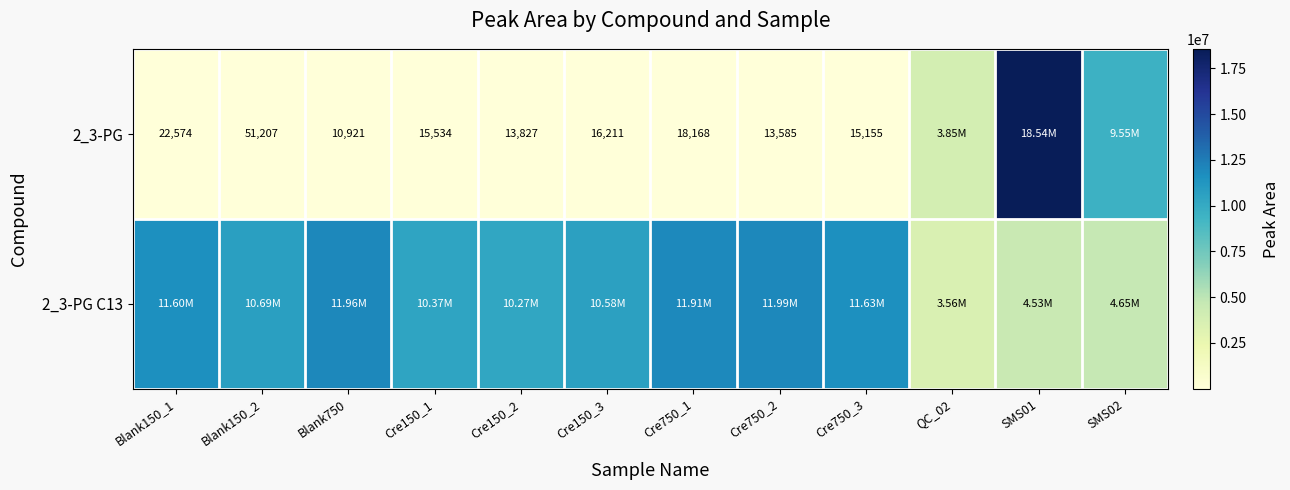

What is the maximum value shown in the chart?

18537201